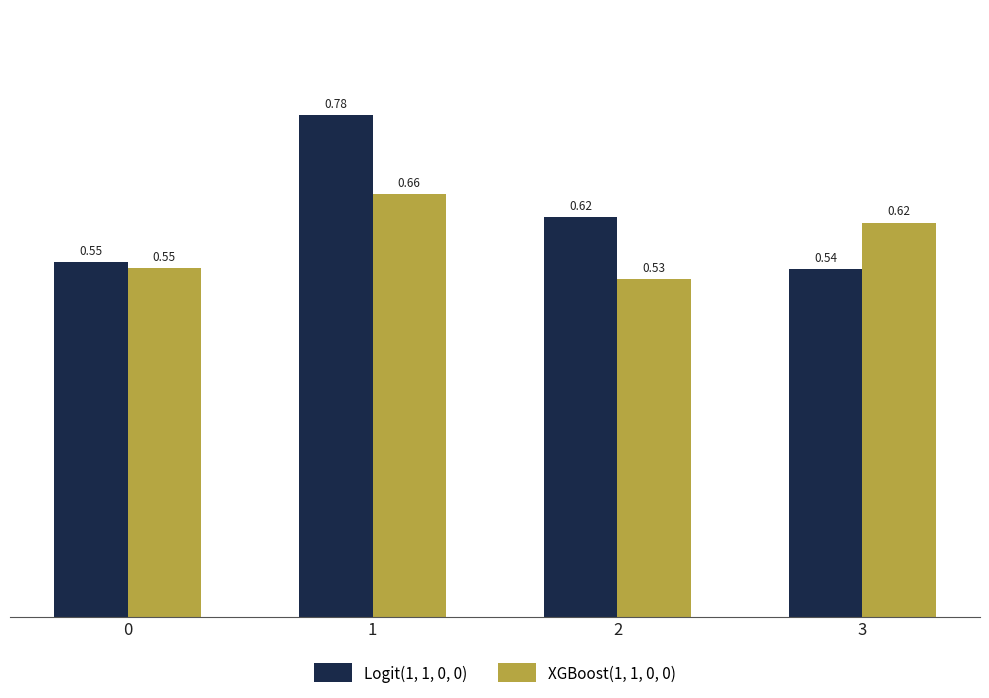

At how many categories does at least one series exceed 0?

4